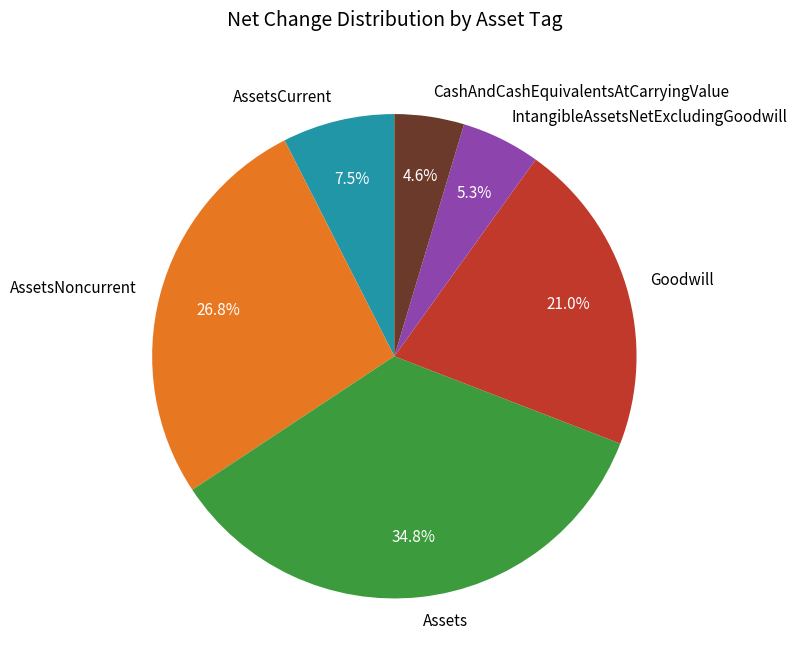

Which slice is the largest?

Assets